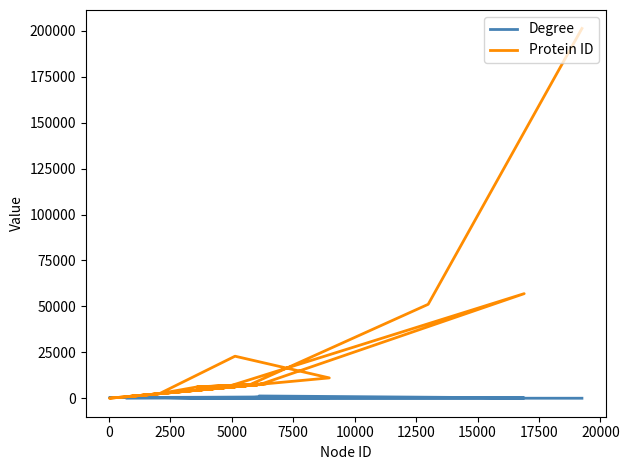

Is this an area chart (filled region under the line)?

No